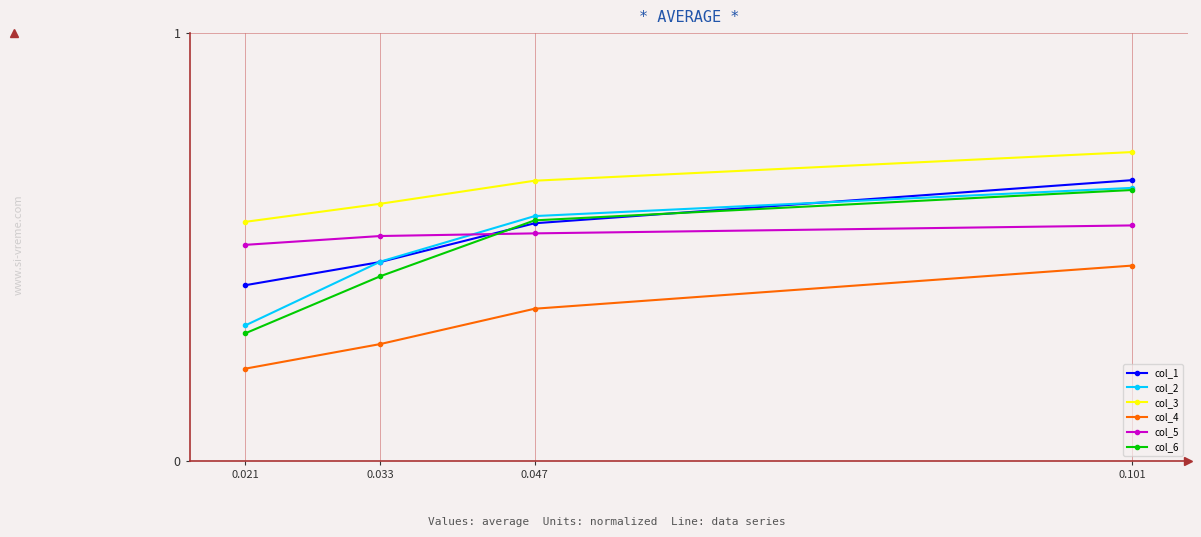

Between 0.033 and 0.047, which series saw the biggest shift?

col_6